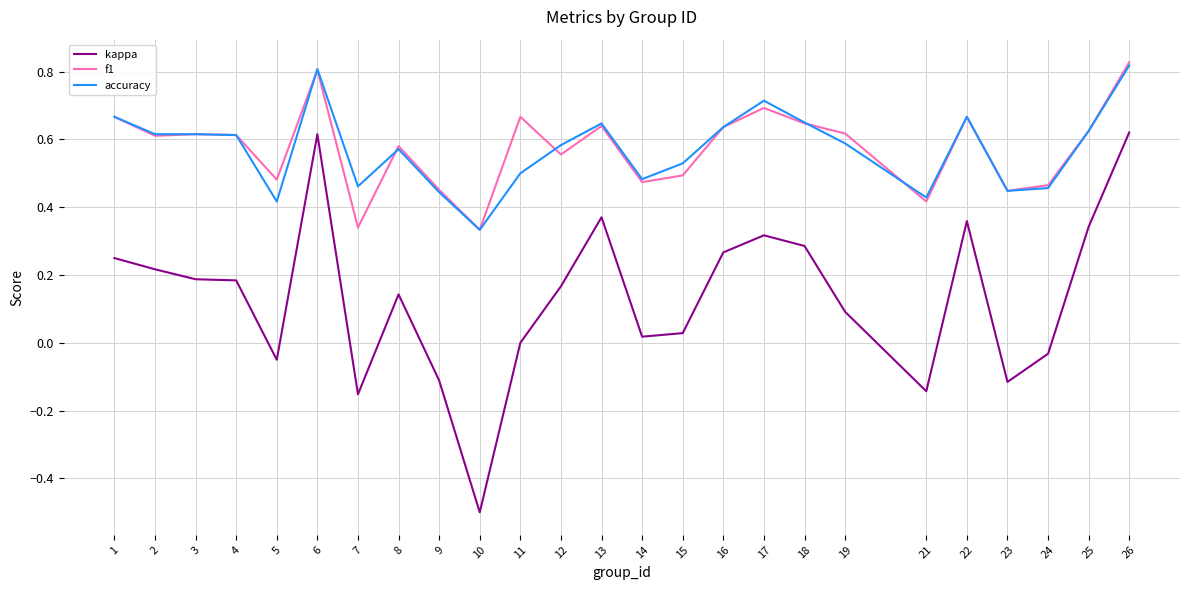

At which category is the sum across all series the highest?

26